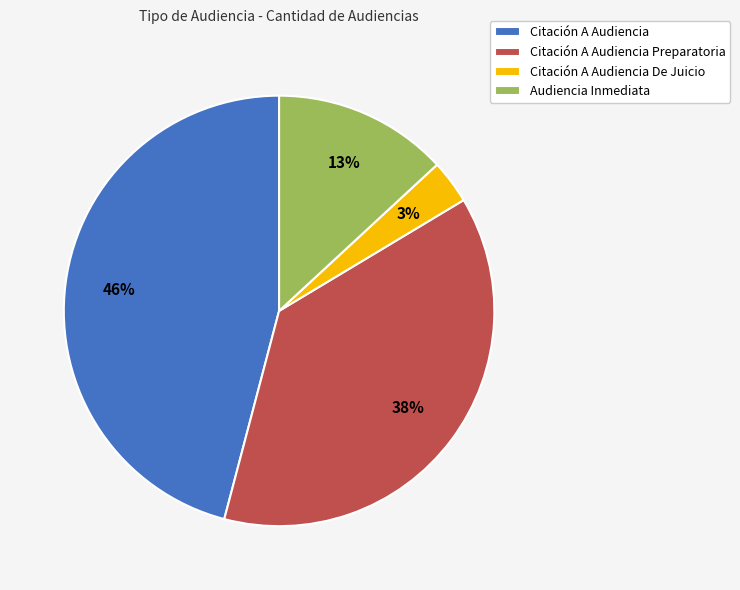

To the nearest percent, what is the combined percentage of Audiencia Inmediata and Citación A Audiencia De Juicio?

16%